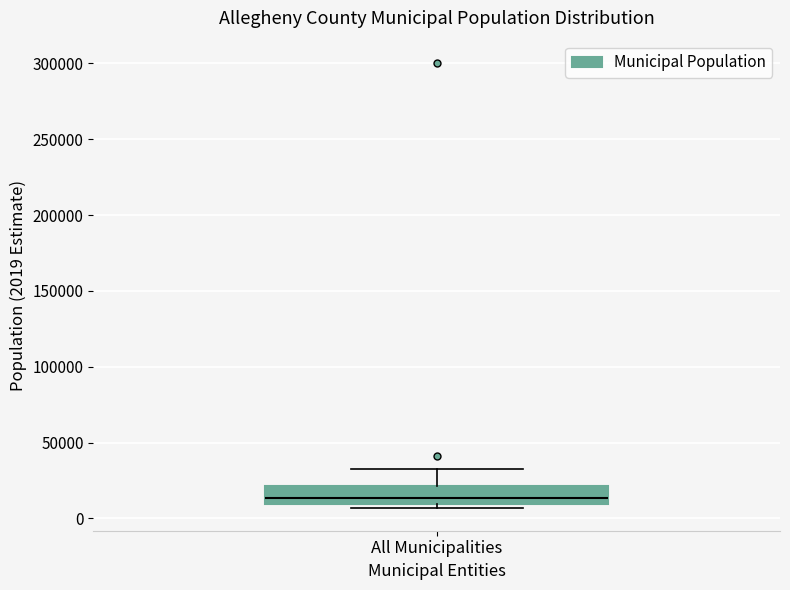

Where is the lower edge of the box for All Municipalities on the y-axis? The values are not printed on the chart, so give them approximately, as read against the axis.

10000